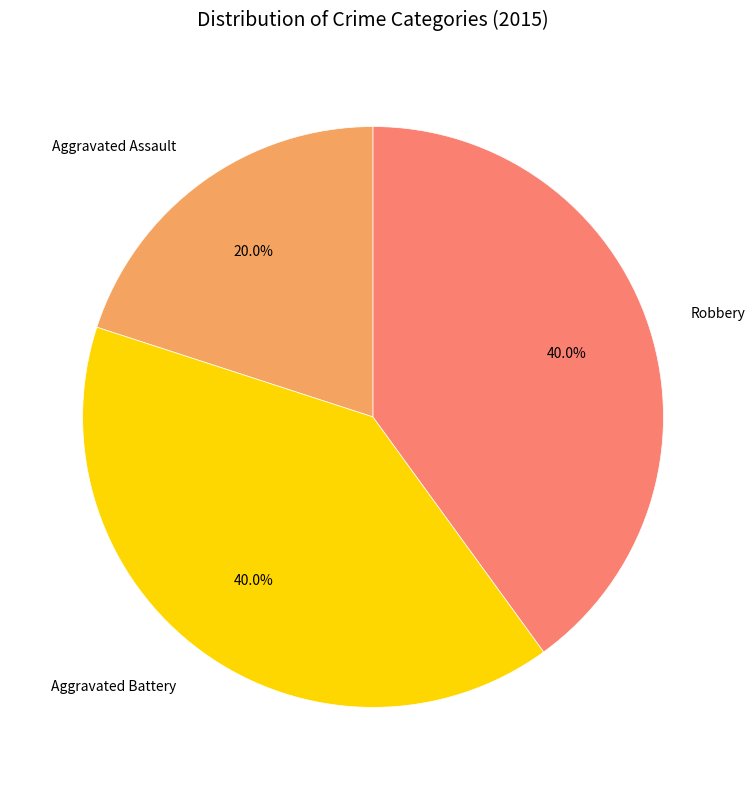

How many segments does this pie chart have?

3